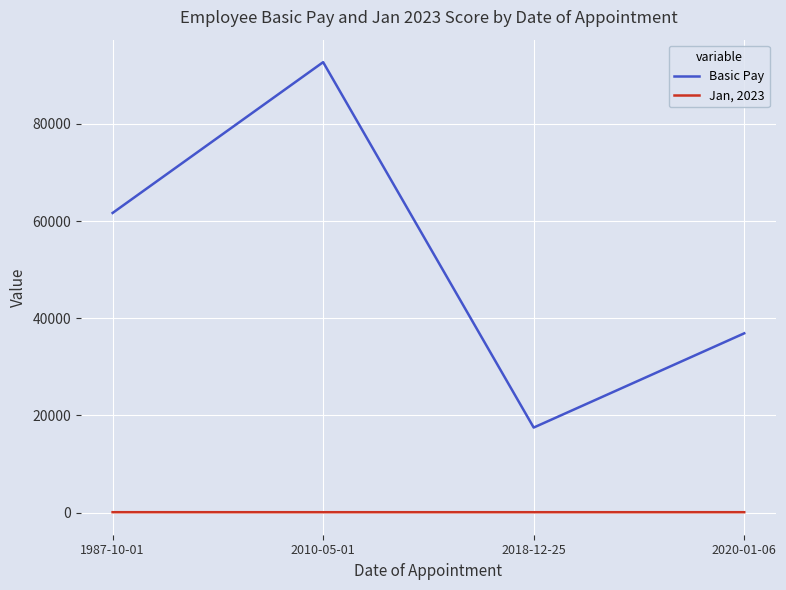

What is the smallest value displayed?

77.1